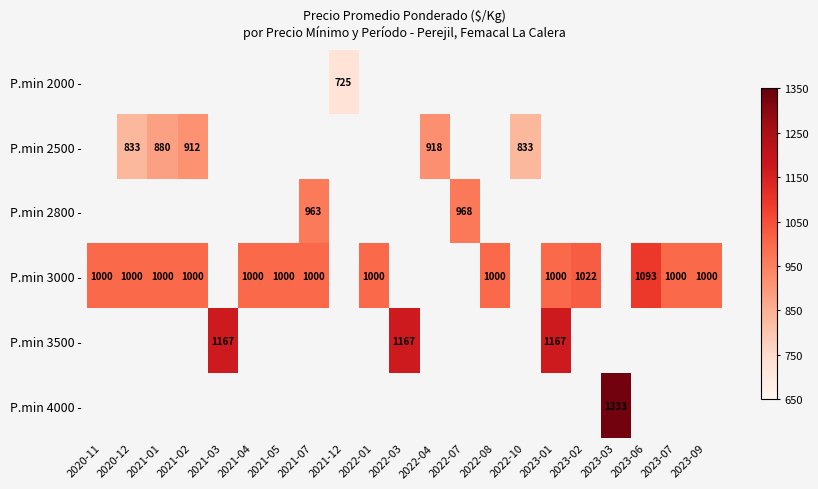

The P.min 3000 - series shows 1000 at 2021-02. True or false?

True